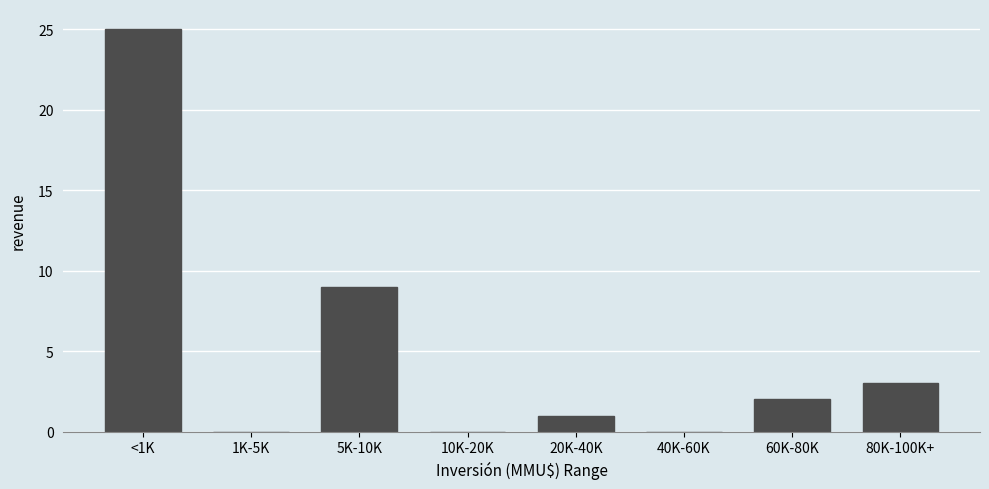

Reading left to right, what are all the values shown in this chart?

<1K=25	1K-5K=0	5K-10K=9	10K-20K=0	20K-40K=1	40K-60K=0	60K-80K=2	80K-100K+=3